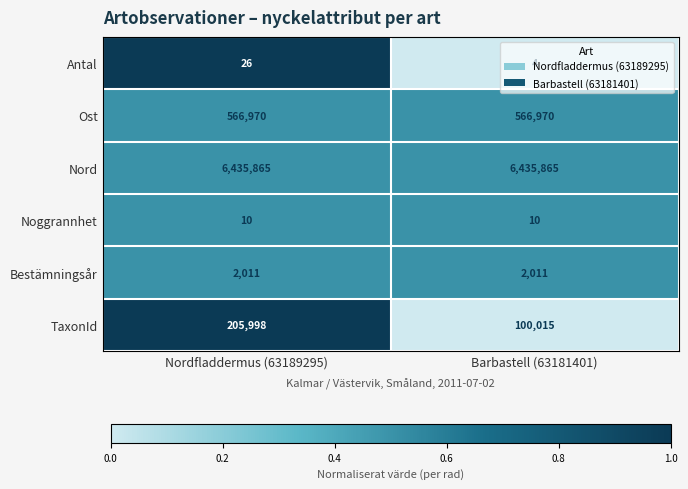

True or false: TaxonId has a value of 205998 at Nordfladdermus (63189295).

True